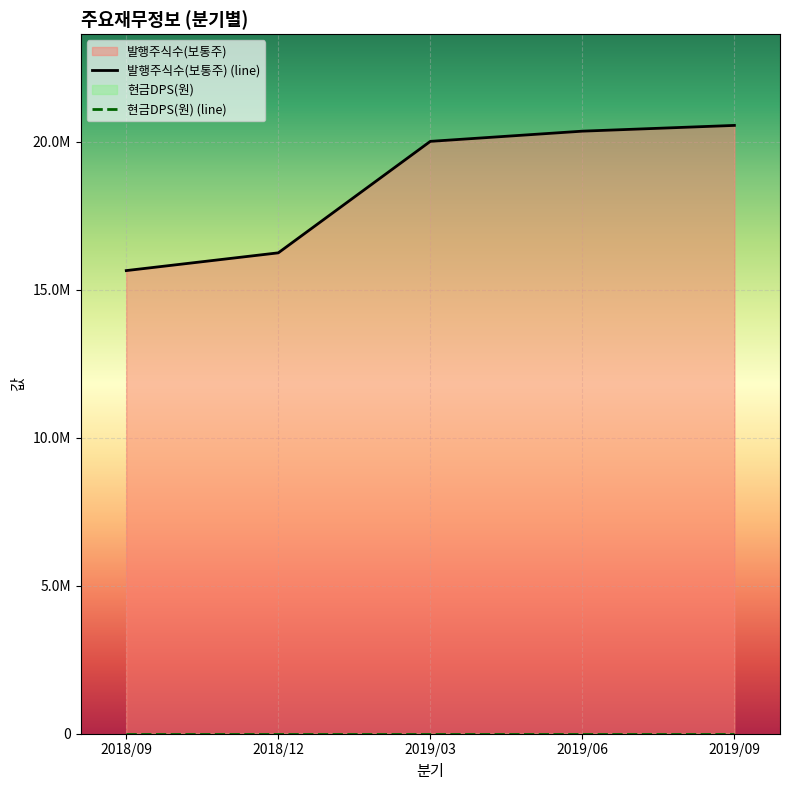

The 현금DPS(원) (line) series shows 0 at 2018/12. True or false?

True